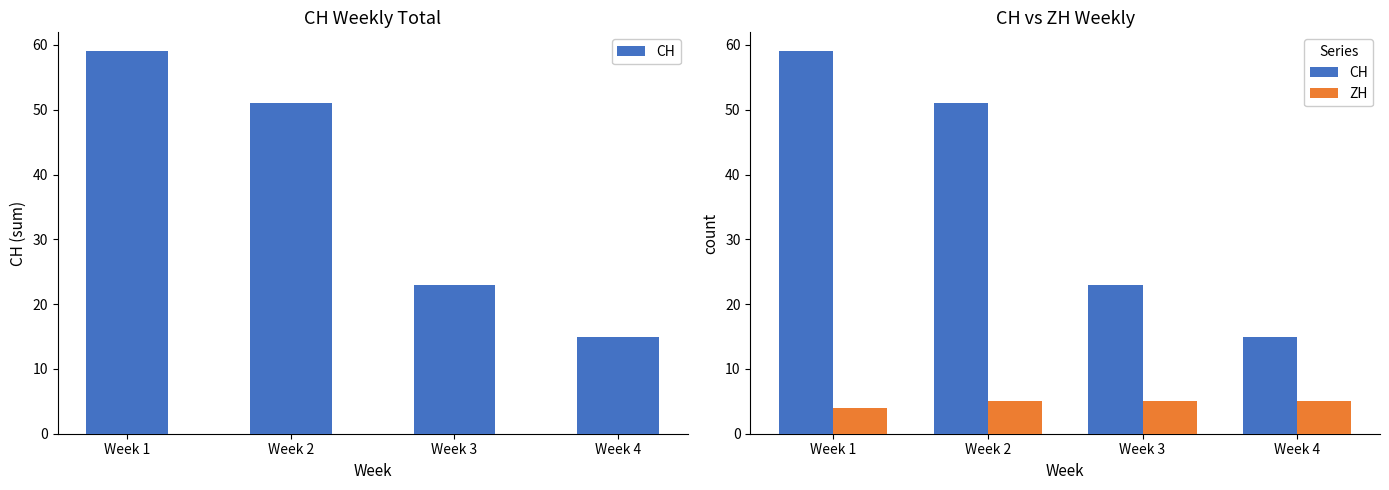

Is the value of ZH at Week 3 greater than the value of CH at Week 1?

No